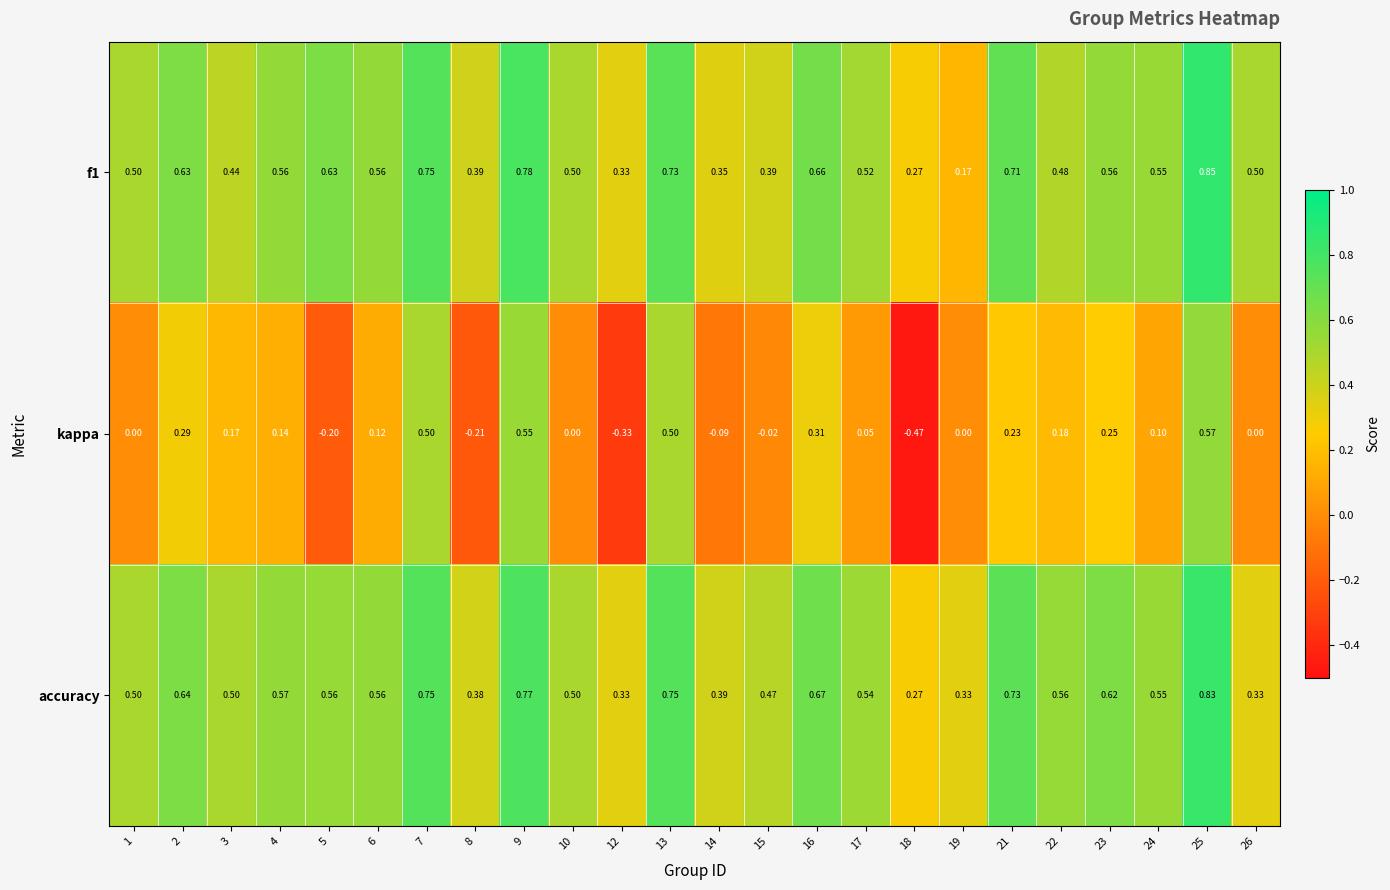

Is the value of f1 at 24 greater than the value of kappa at 22?

Yes